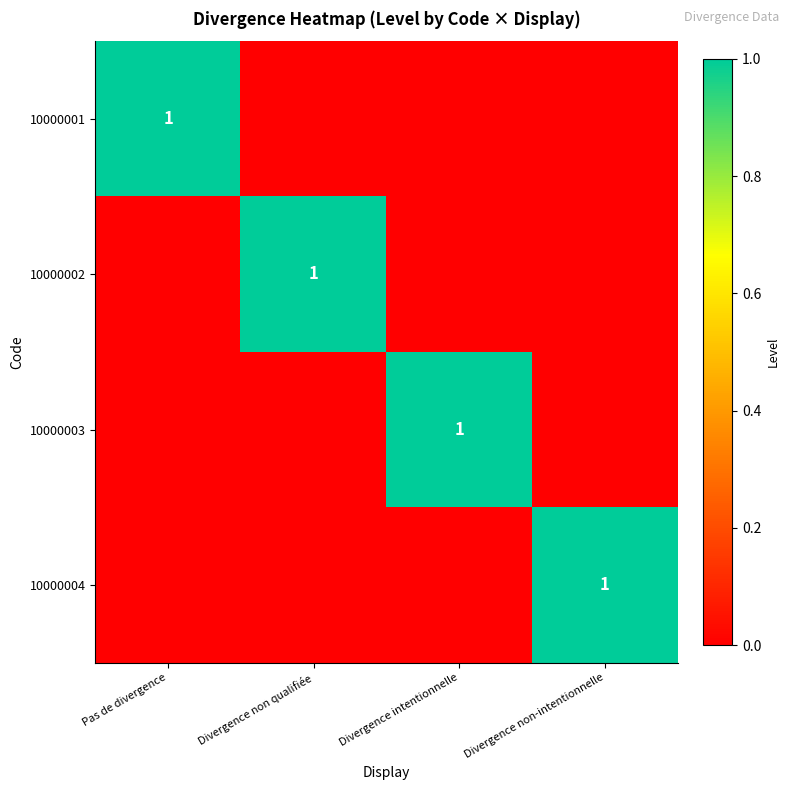

True or false: 10000002 has a value of 2 at Divergence non qualifiée.

False